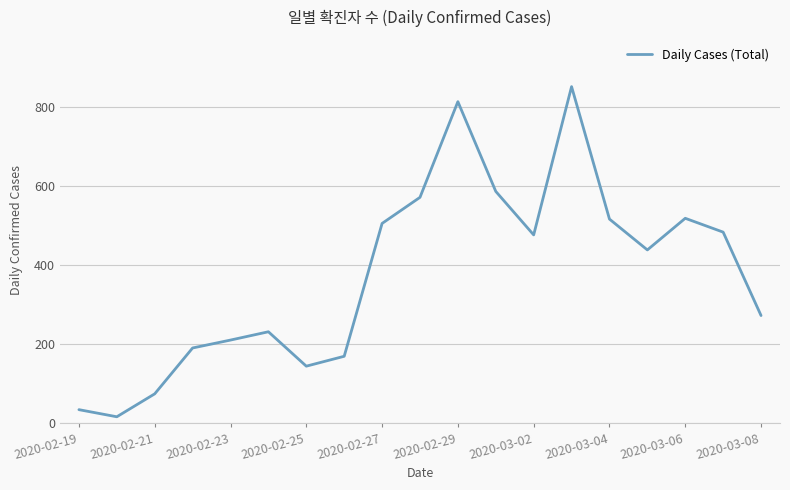

What is the maximum value shown in the chart?

851